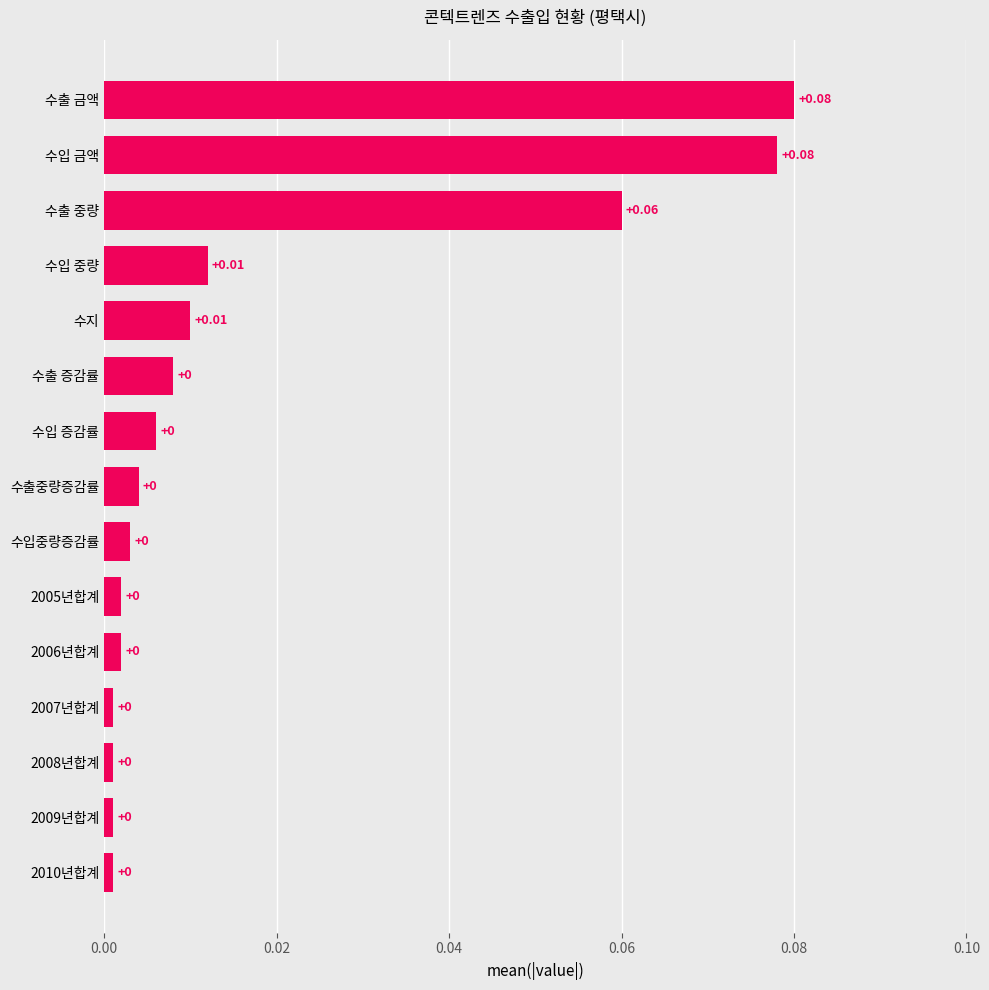

Count the number of data series in this chart.

1